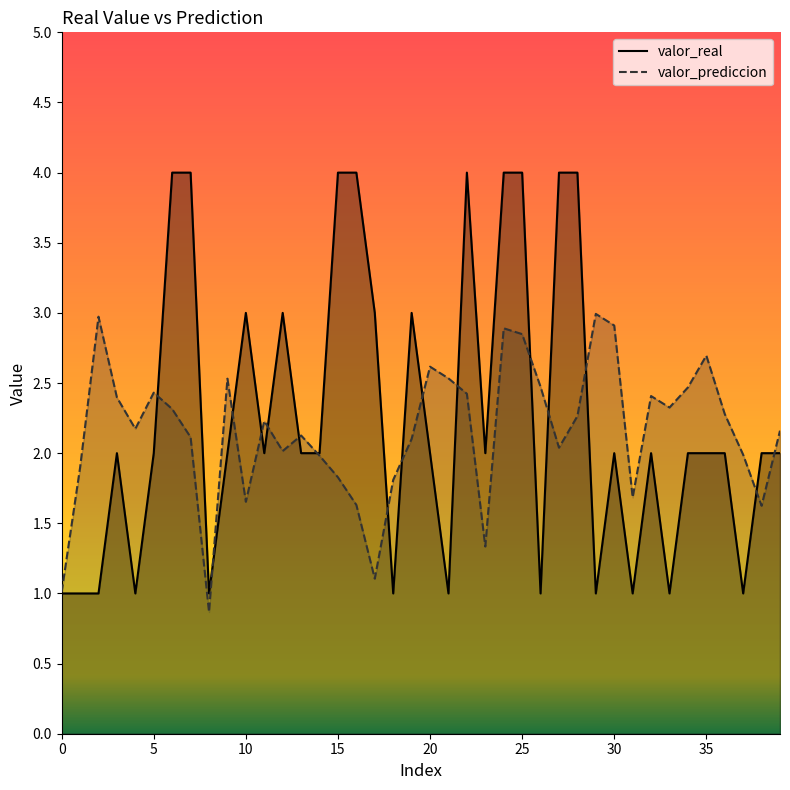

Which series has the widest spread of values?

valor_real